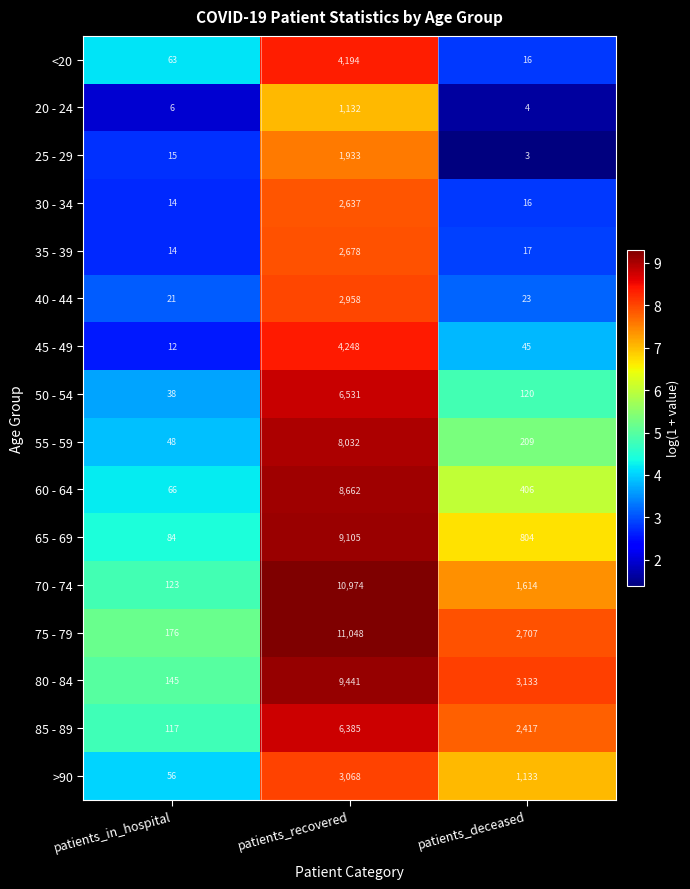

Count the number of categories in the chart.

3